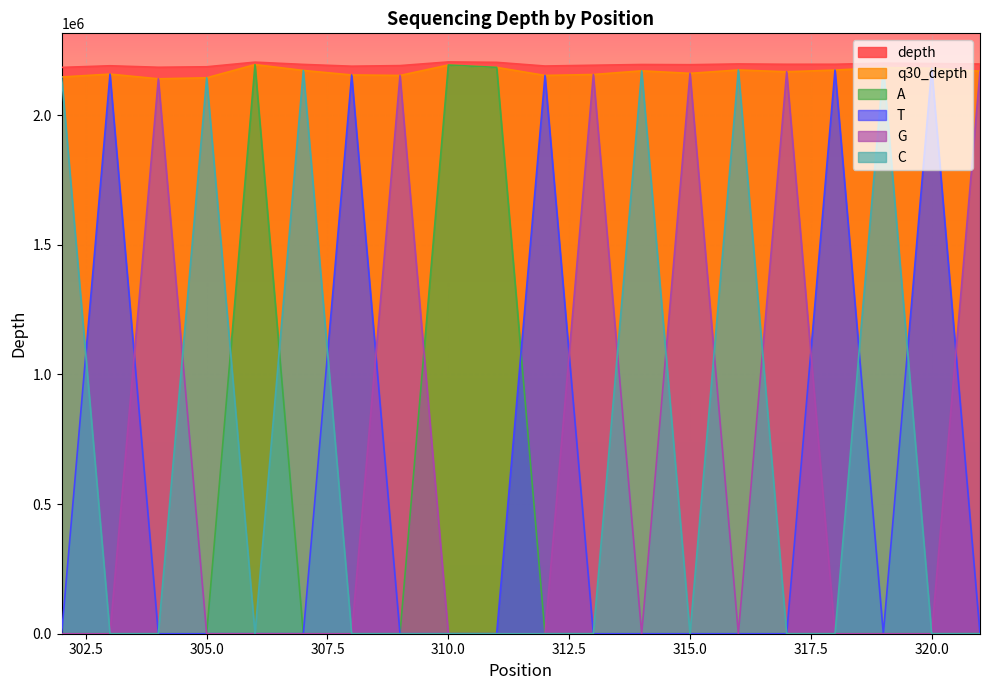

What is the total value across all series at 310.0?

6592080